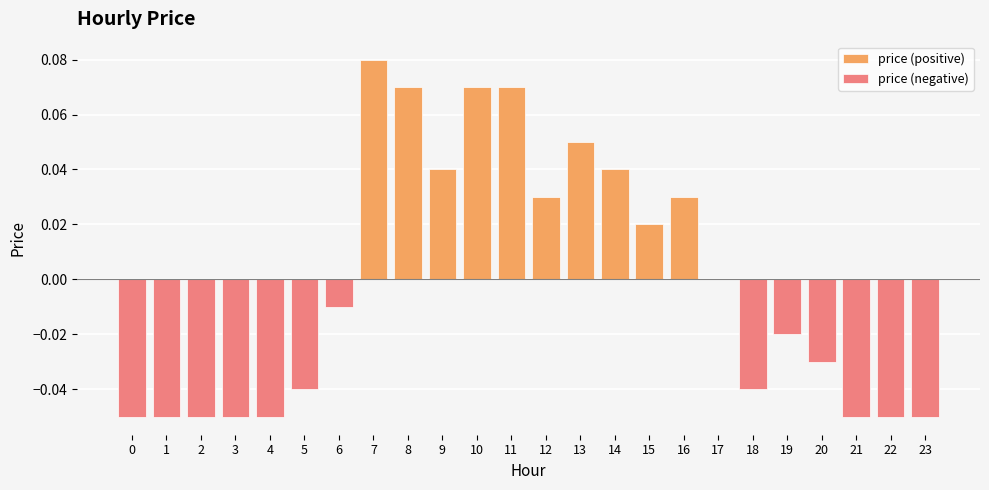

Between 6 and 13, which is larger?

13